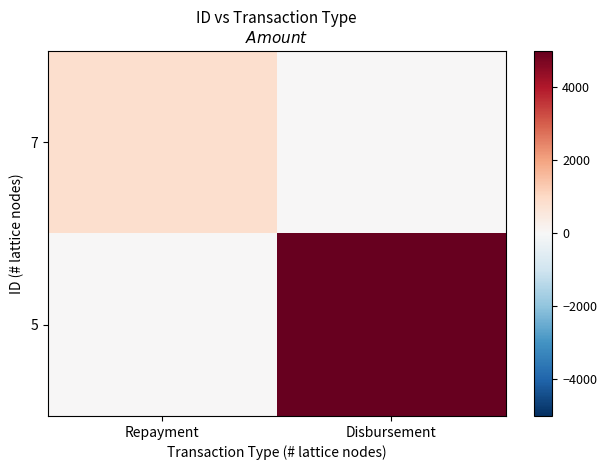

Reading left to right, list all the values displayed in this chart.

7: Repayment=851.2	Disbursement=0.0
5: Repayment=0.0	Disbursement=5000.0